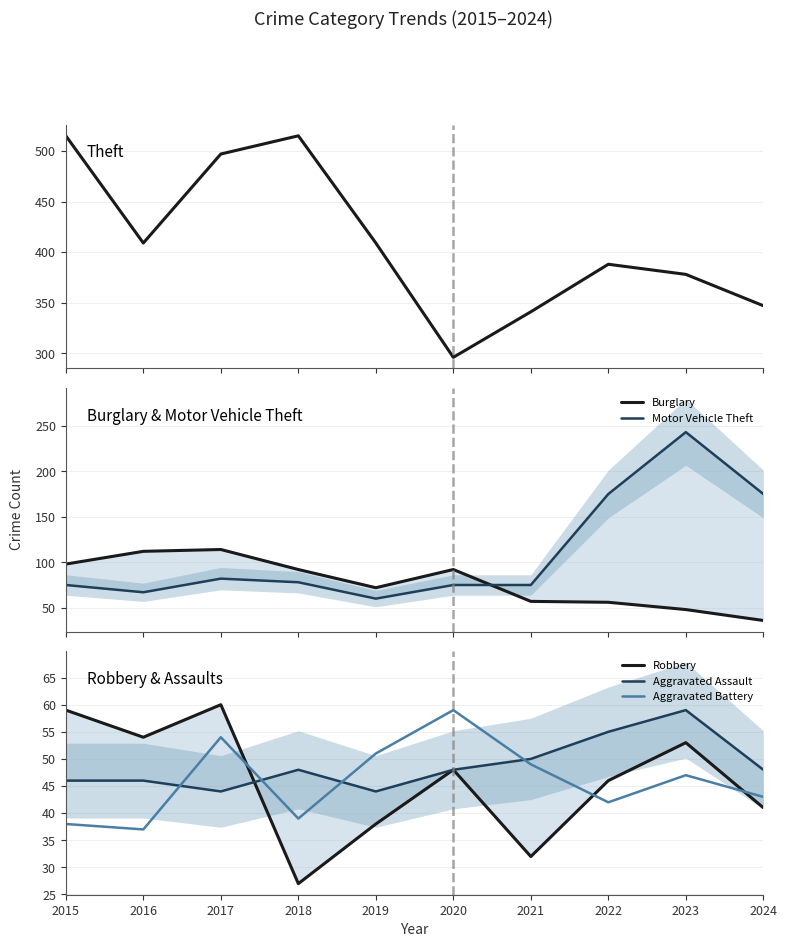

True or false: Burglary and Theft cross at least once.

False